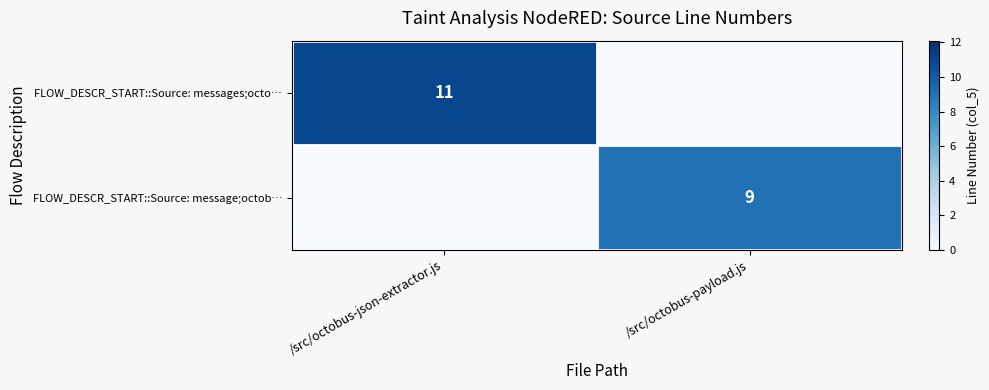

The FLOW_DESCR_START::Source: message;octob… series shows 5 at /src/octobus-payload.js. True or false?

False